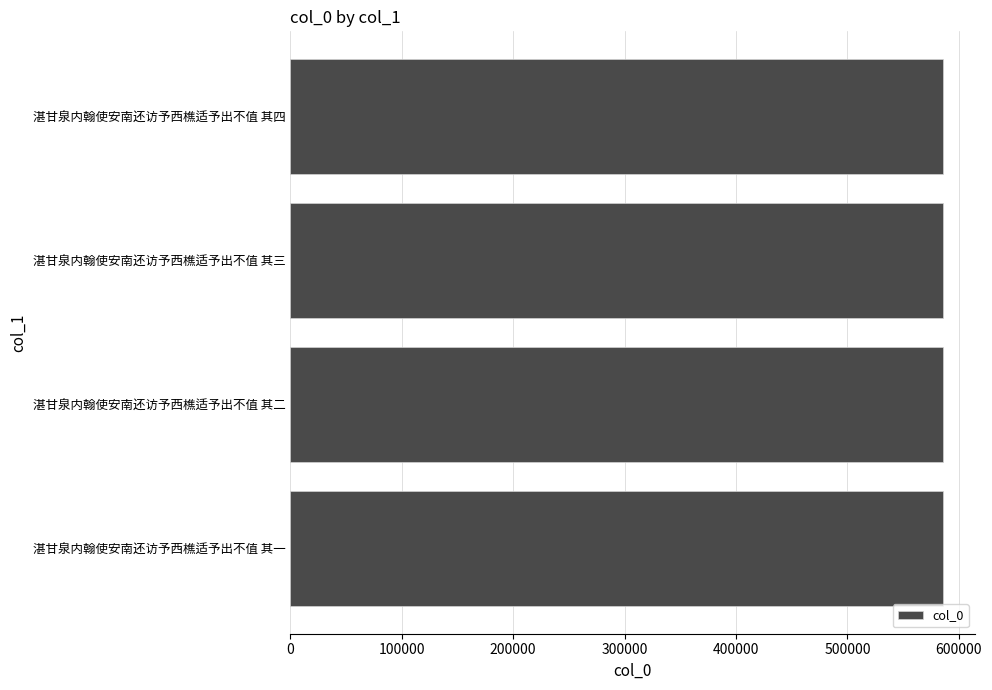

Read the value at 湛甘泉内翰使安南还访予西樵适予出不值 其二.

585325